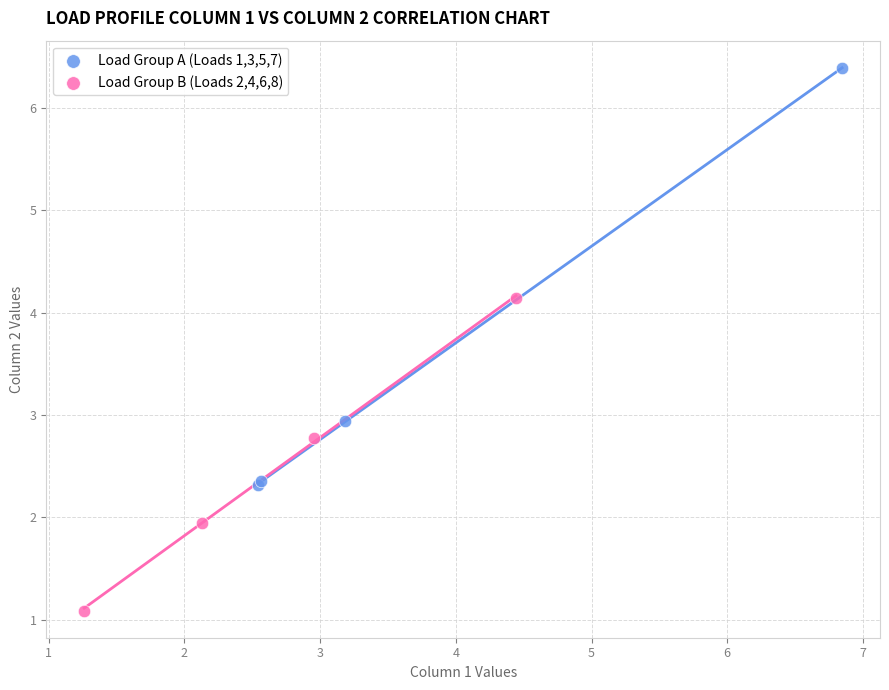

Which series has the widest spread of Y values?

Load Group A (Loads 1,3,5,7)